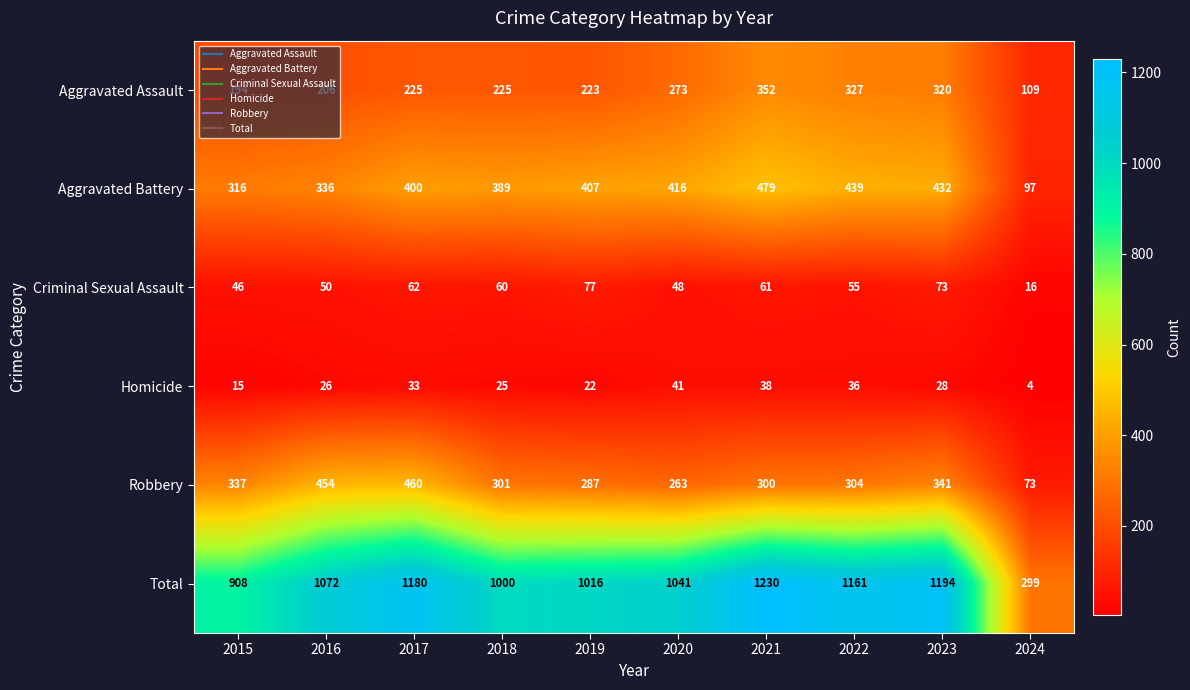

Rank the series at 2024 from highest to lowest value.

Total, Aggravated Assault, Aggravated Battery, Robbery, Criminal Sexual Assault, Homicide